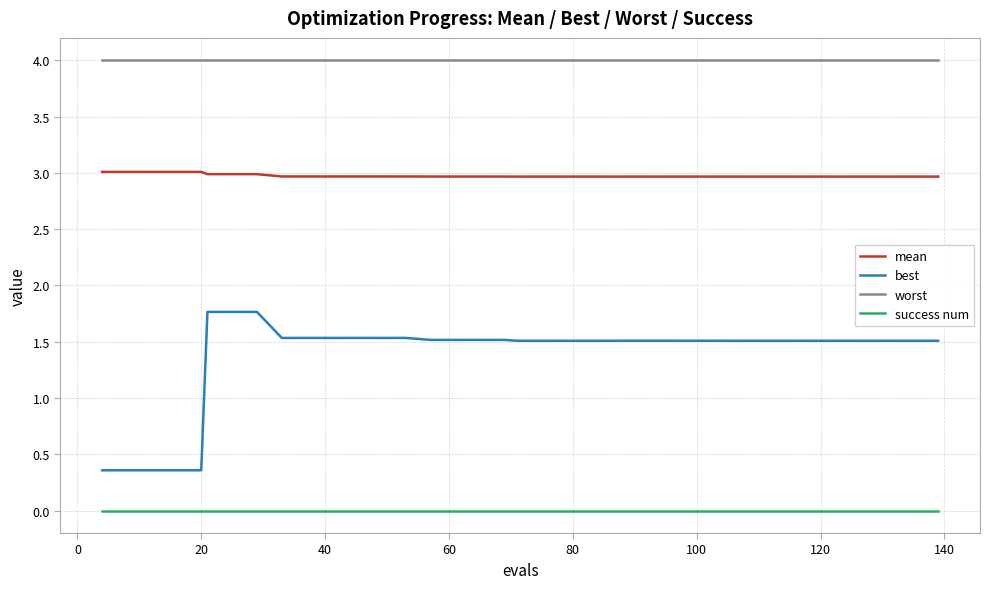

At how many categories does at least one series exceed 0?

40